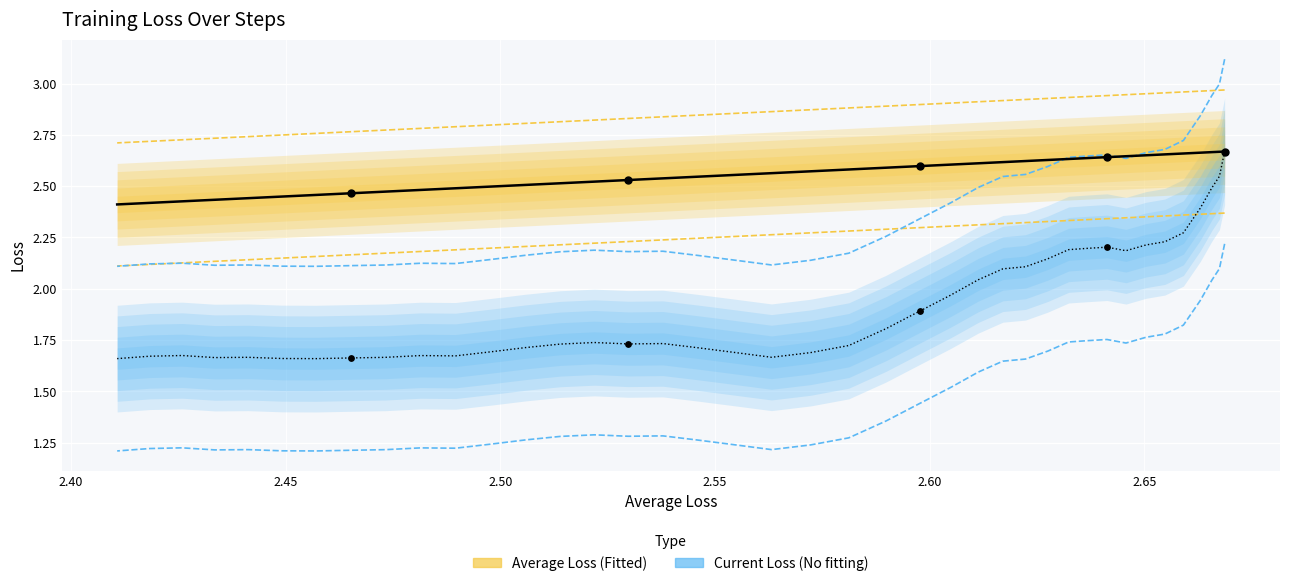

Is the value of Current Loss at 15 greater than the value of Average Loss at 26?

No